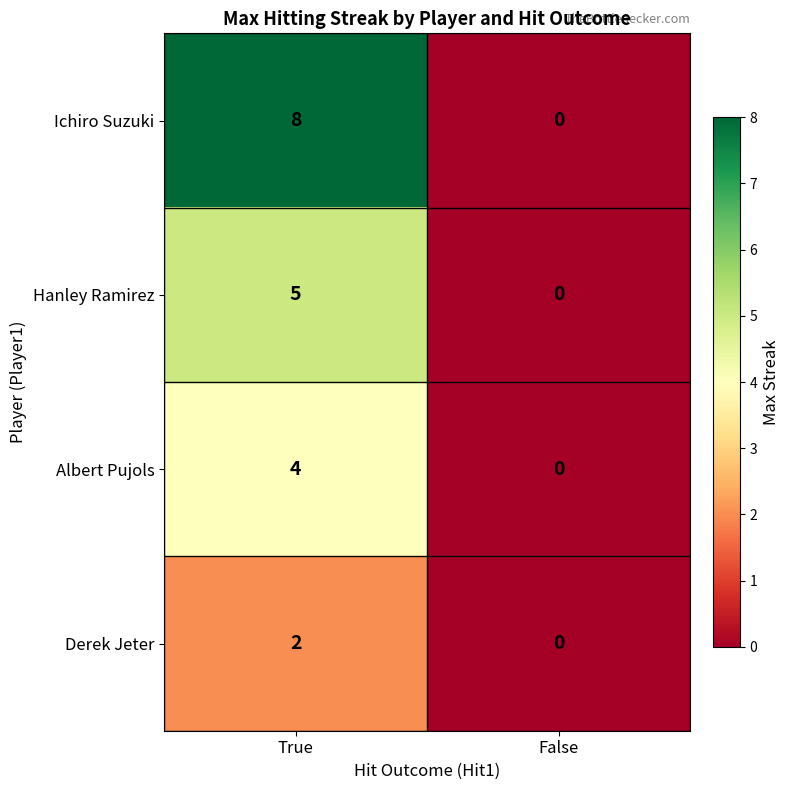

Is it true that Hanley Ramirez equals 9 at True?

False